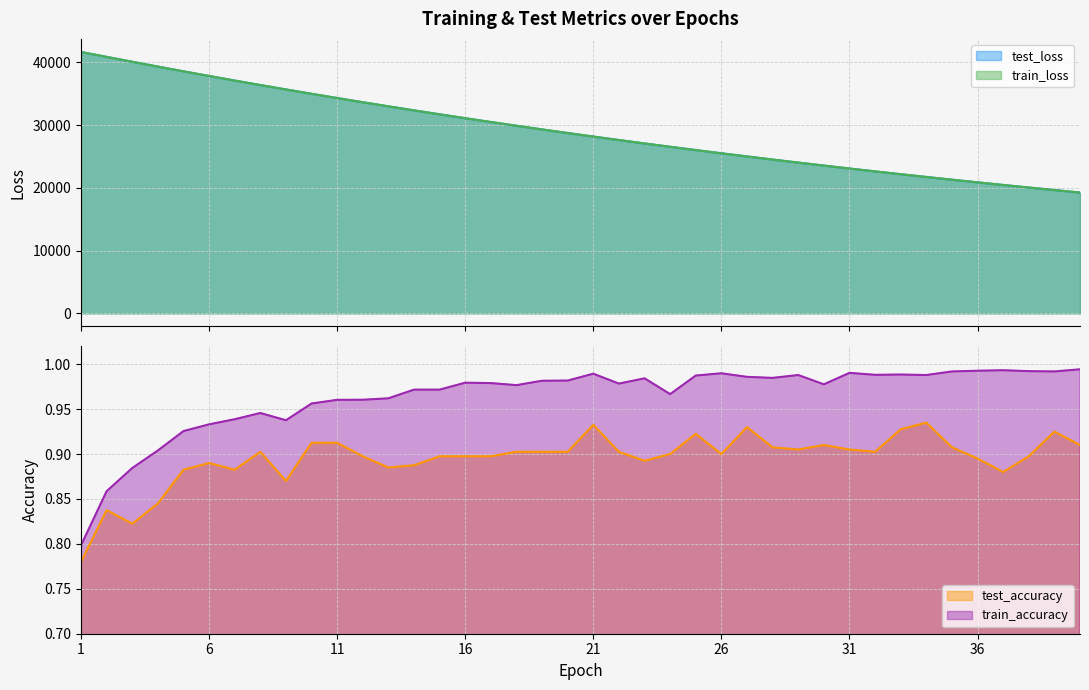

What are all the series names shown in the legend?

test_loss, train_loss, test_accuracy, train_accuracy